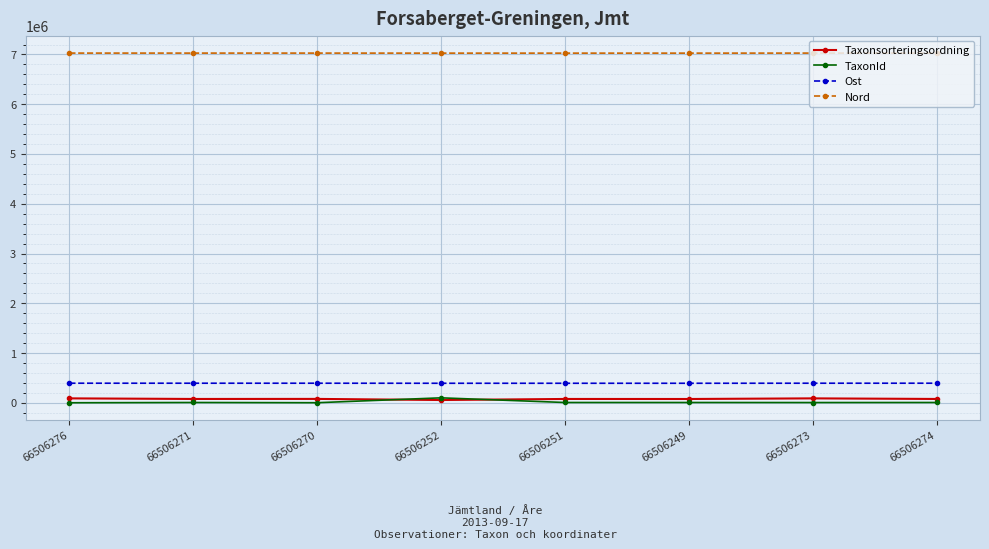

What is the difference between the highest and lowest values at 66506273?

7022145